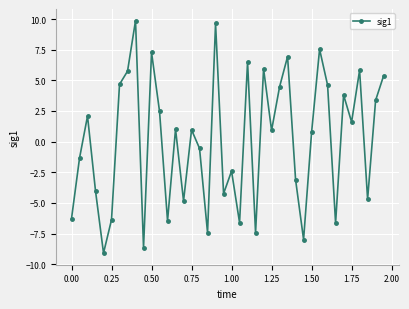

How many lines are shown in the chart?

1